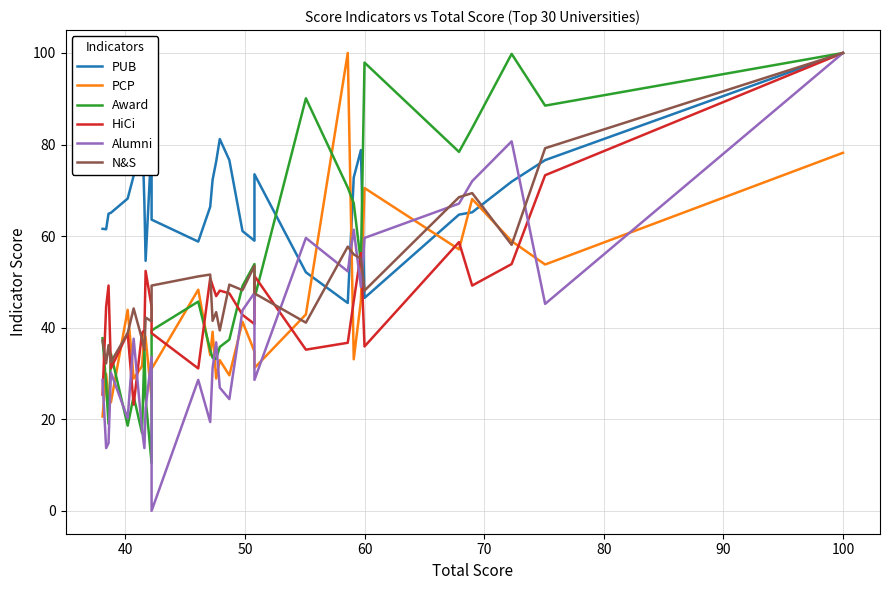

How many times do Alumni and N&S cross each other?

8